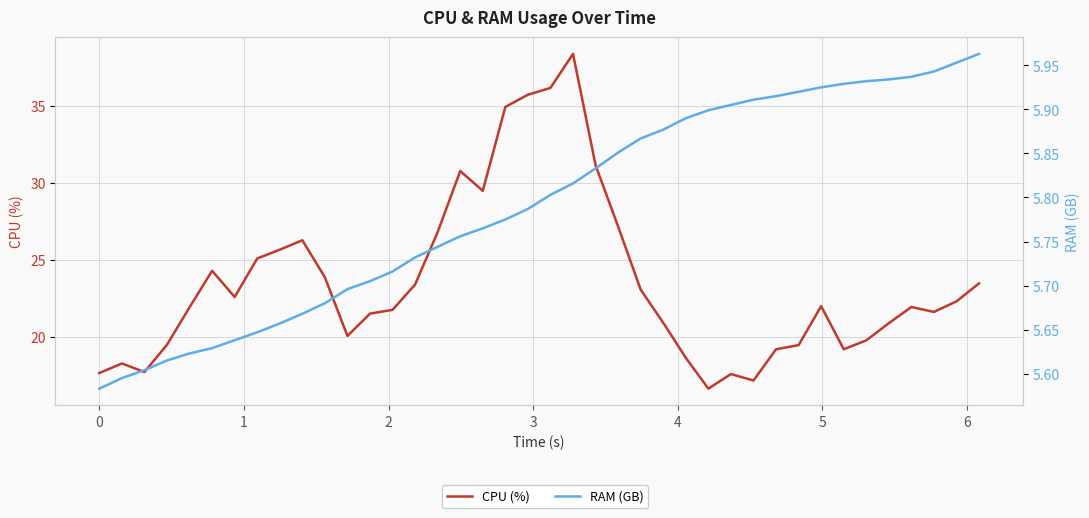

Rank the series by their maximum value, from highest to lowest.

CPU (%), RAM (GB)